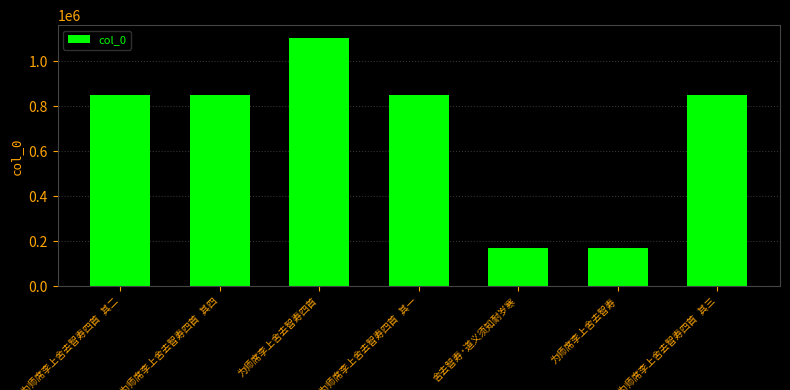

What is the smallest value displayed?

171358